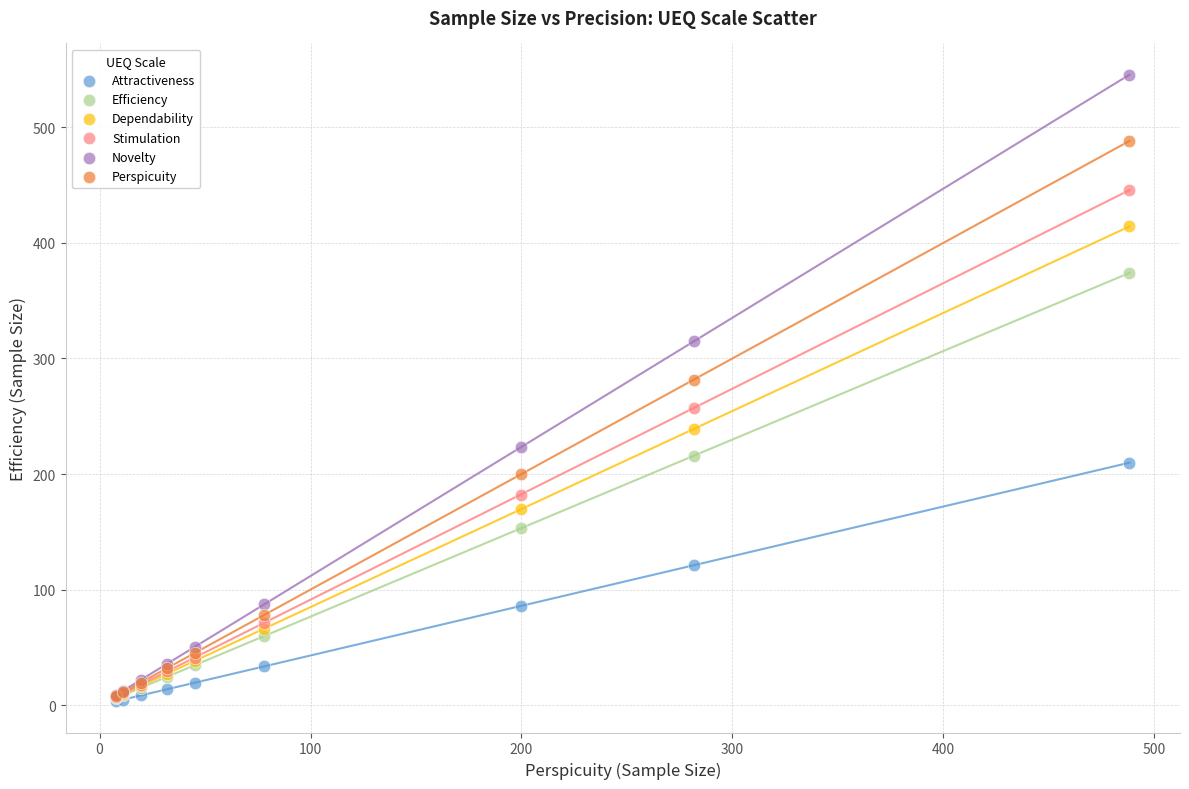

Across all series, what Y value is closest to 274?

281.7